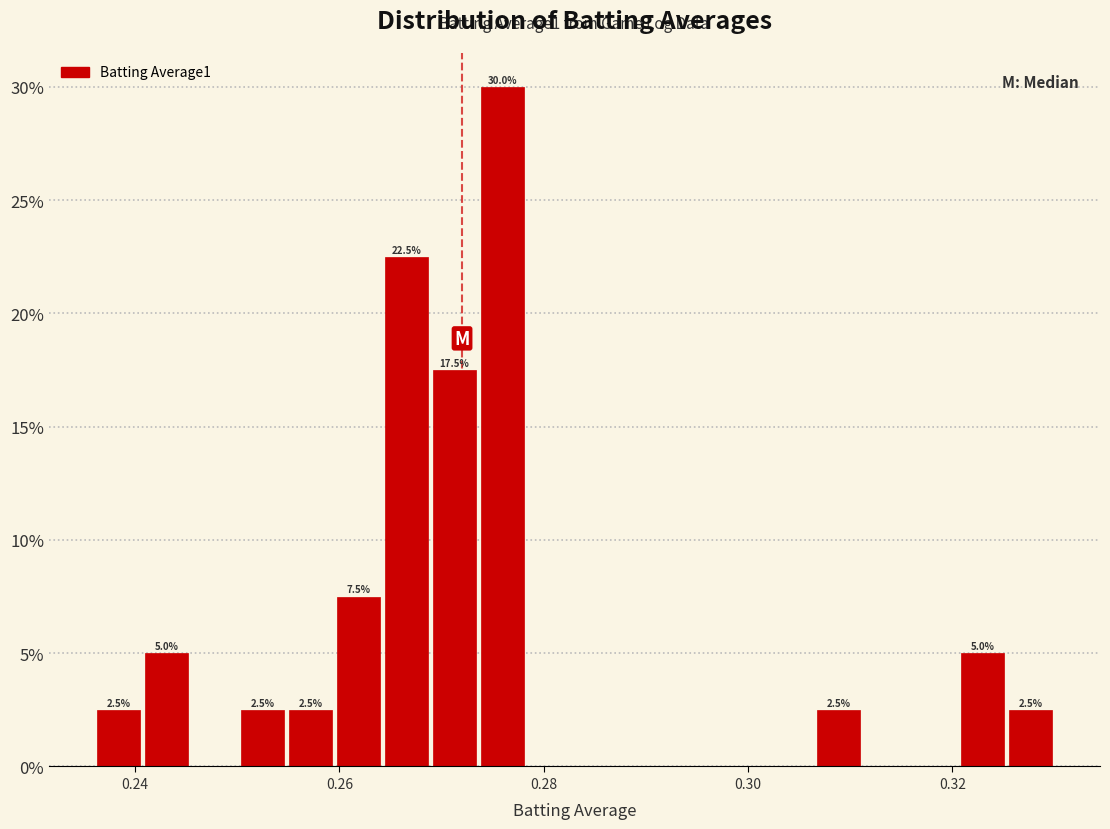

Read against the x-axis, roughly where is the centre of the tallest bar?

0.276